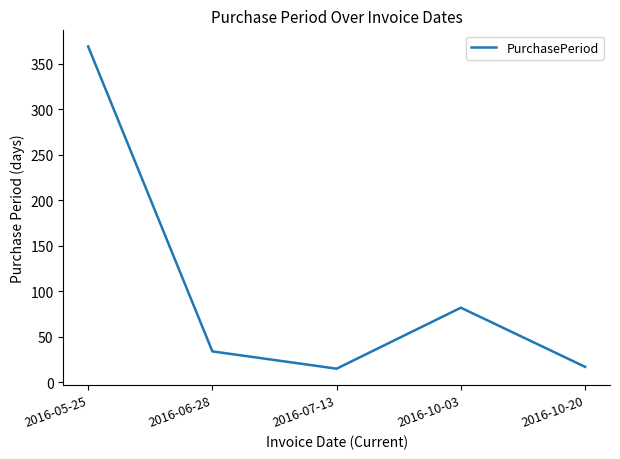

How many lines are shown in the chart?

1